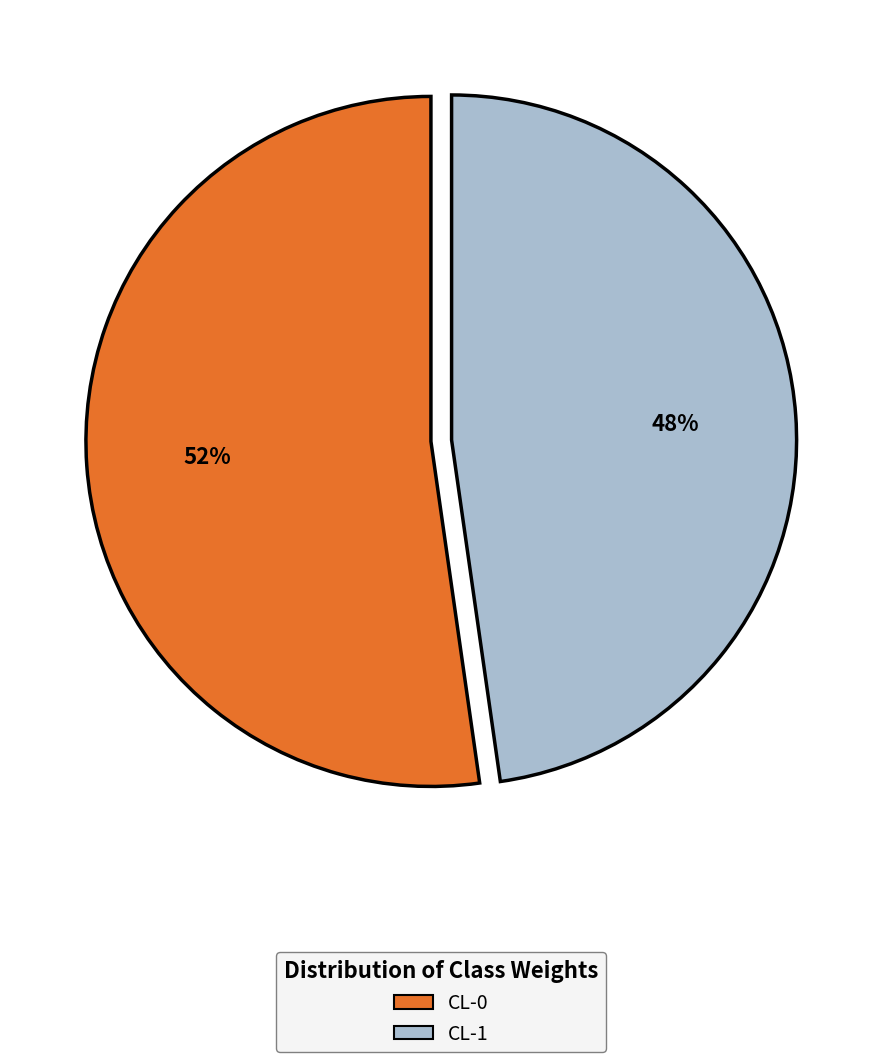

Which has a higher value, CL-0 or CL-1?

CL-0